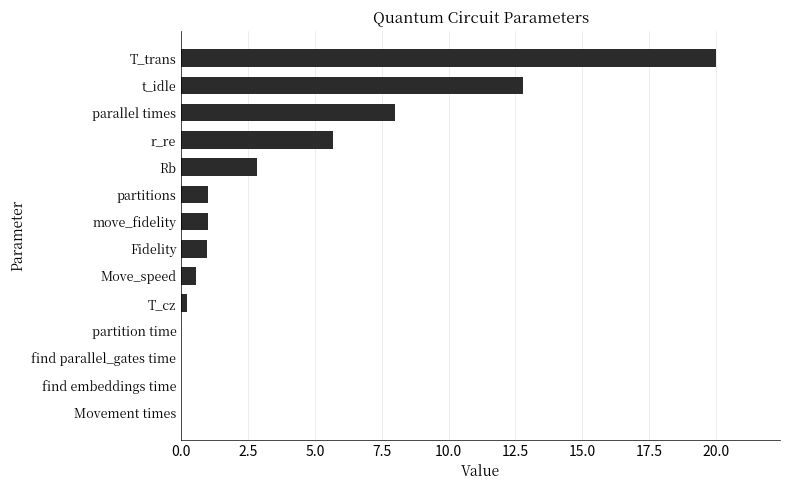

Count the number of categories in the chart.

14